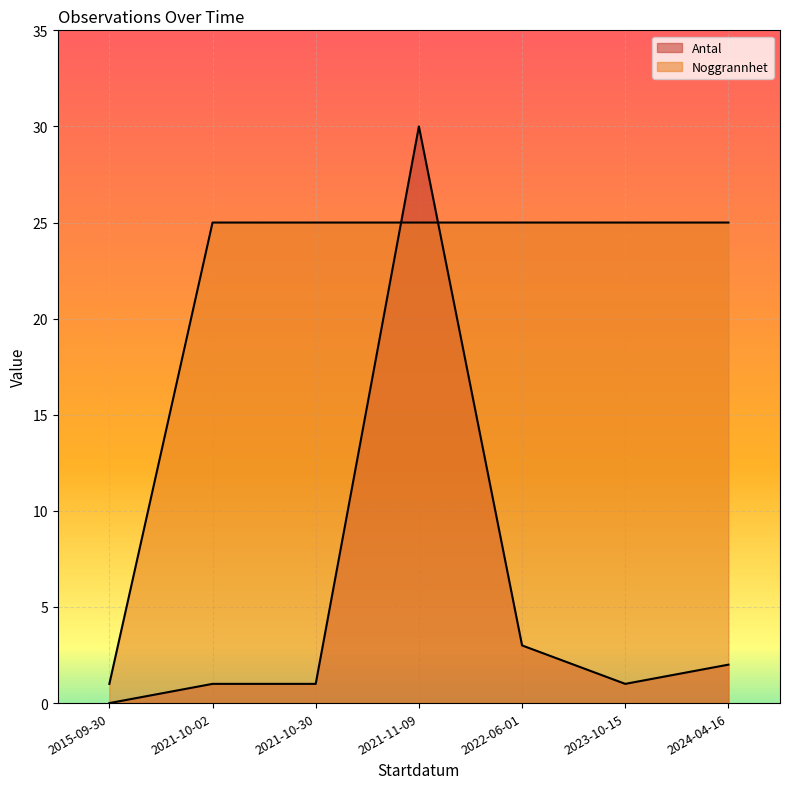

How many times do Antal and Noggrannhet cross each other?

2